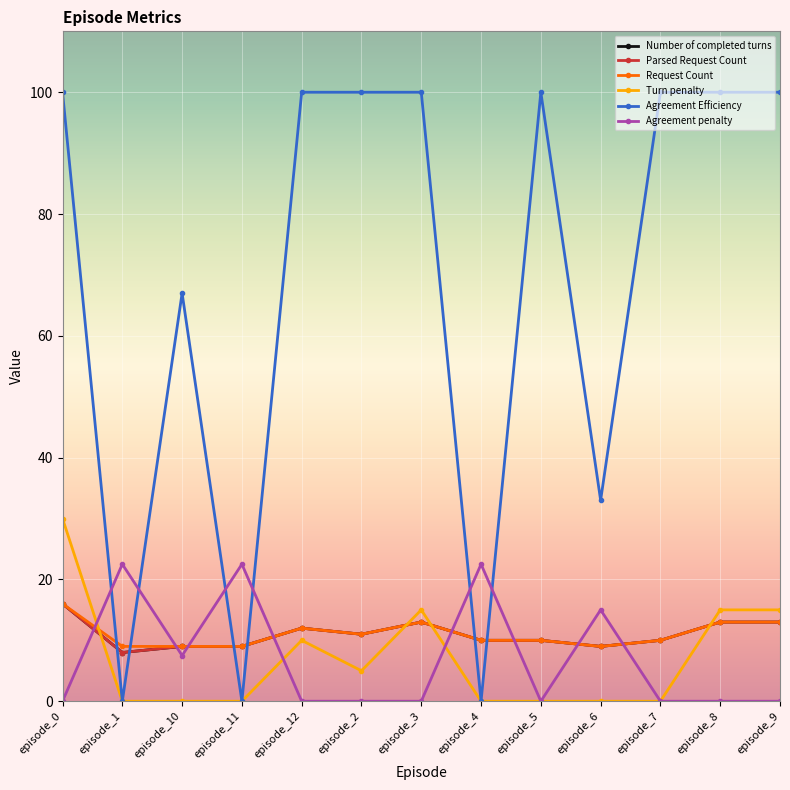

Is this an area chart (filled region under the line)?

No